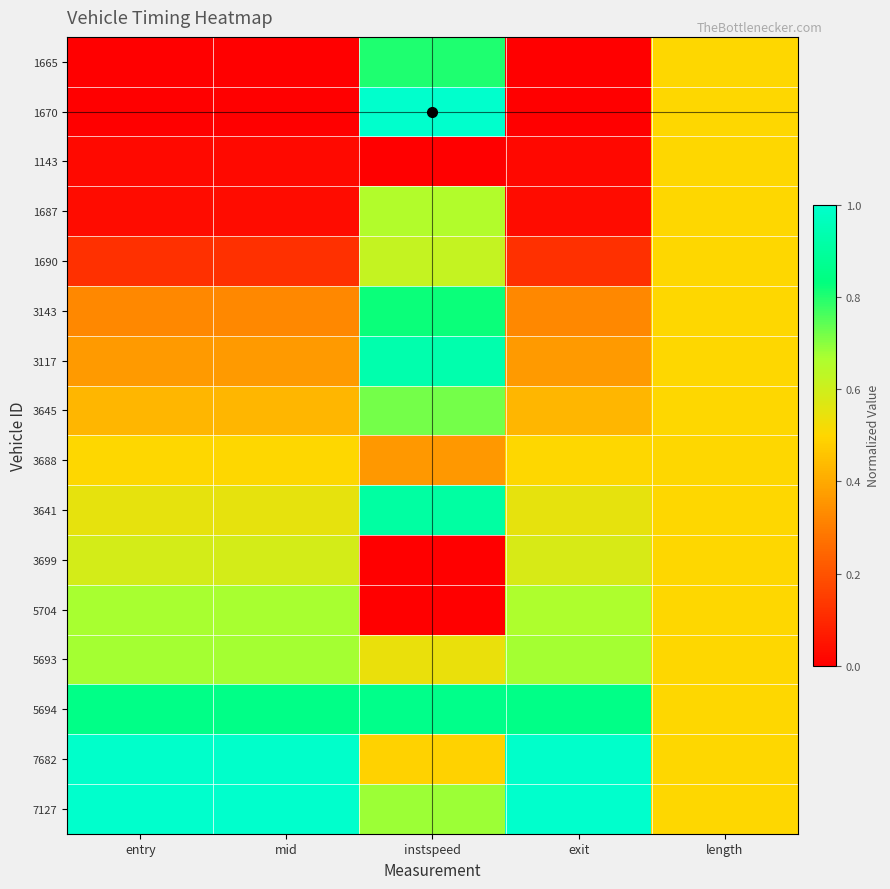

At how many categories does at least one series exceed 0?

5